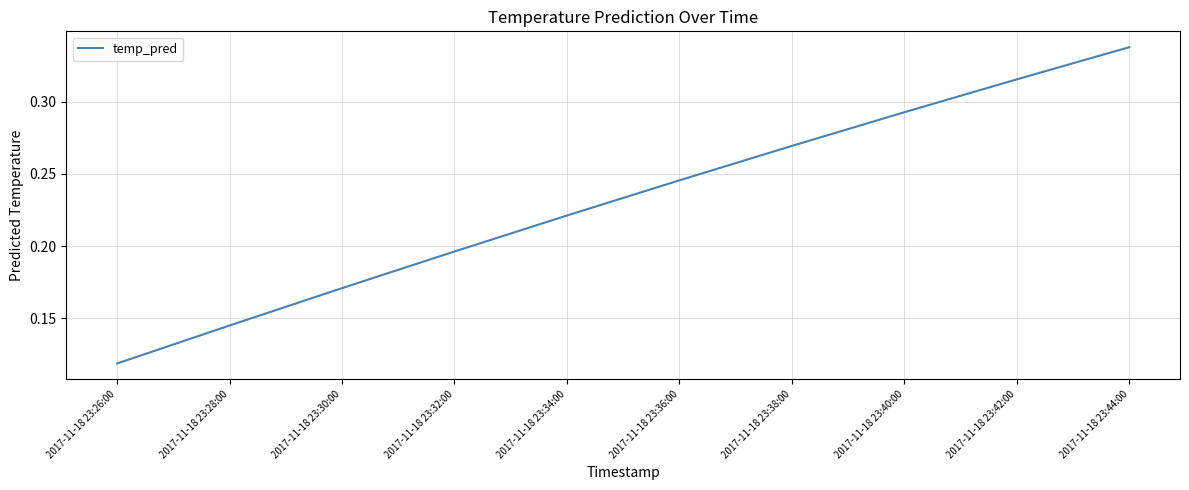

List the labels in order of value, largest first.

2017-11-18 23:44:00, 2017-11-18 23:42:00, 2017-11-18 23:40:00, 2017-11-18 23:38:00, 2017-11-18 23:36:00, 2017-11-18 23:34:00, 2017-11-18 23:32:00, 2017-11-18 23:30:00, 2017-11-18 23:28:00, 2017-11-18 23:26:00